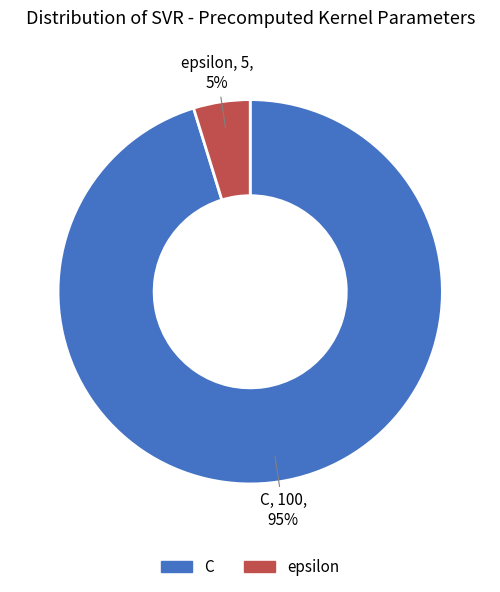

The epsilon slice represents 5% of the pie. True or false?

True